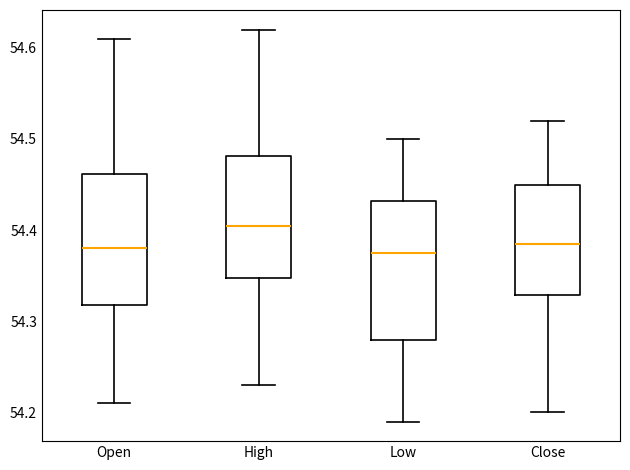

Where does the lower whisker of the box for High end on the y-axis? The values are not printed on the chart, so give them approximately, as read against the axis.

54.23